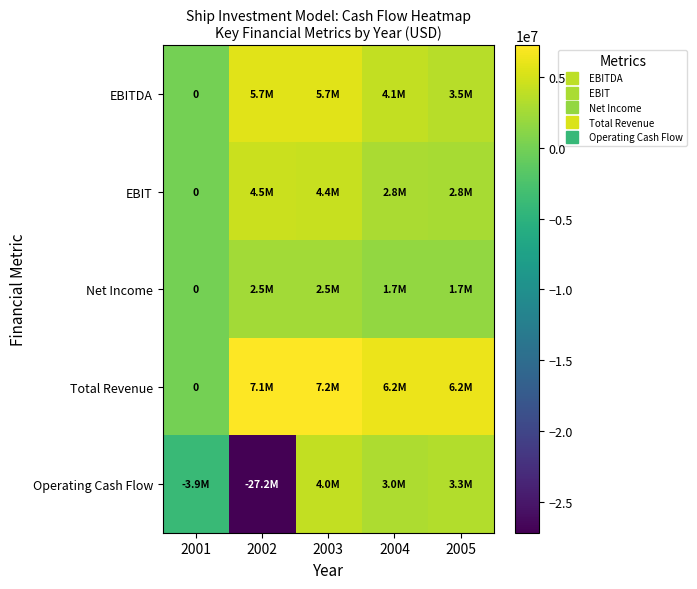

What is the difference between the Net Income values at 2002 and 2003?

17424.0